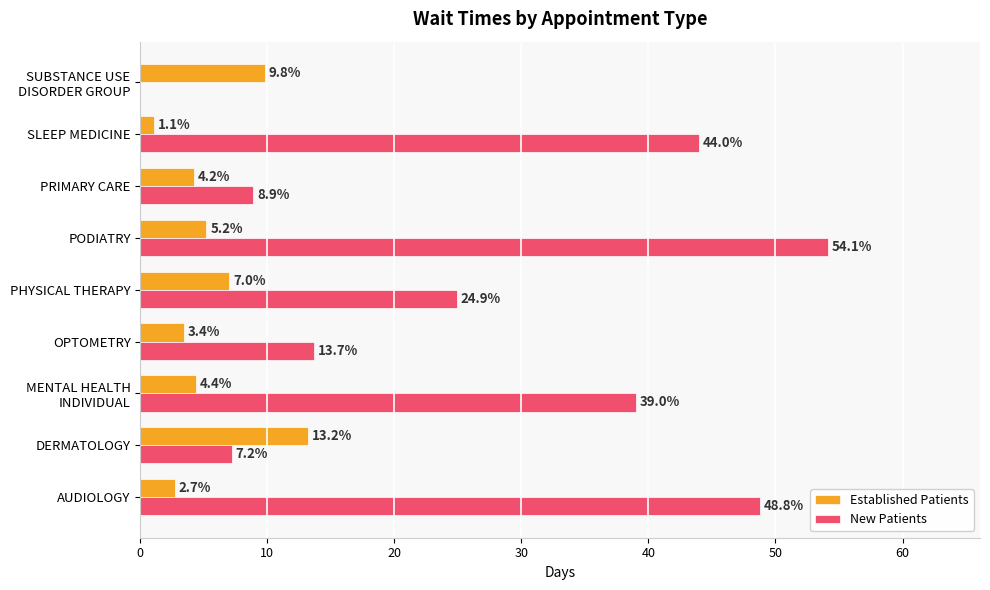

Which category has the highest value across all series?

PODIATRY